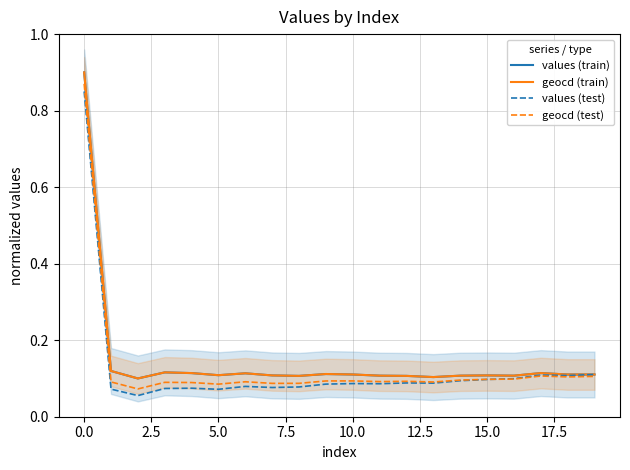

True or false: geocd (test) has a value of 0.1 at 10.0.

True